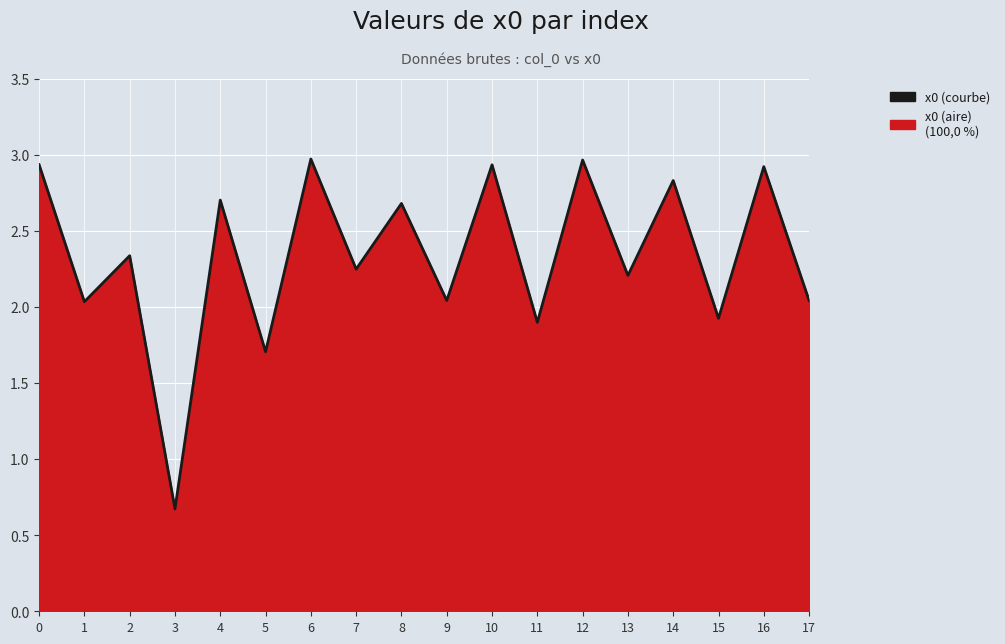

What is the maximum value shown in the chart?

3.0